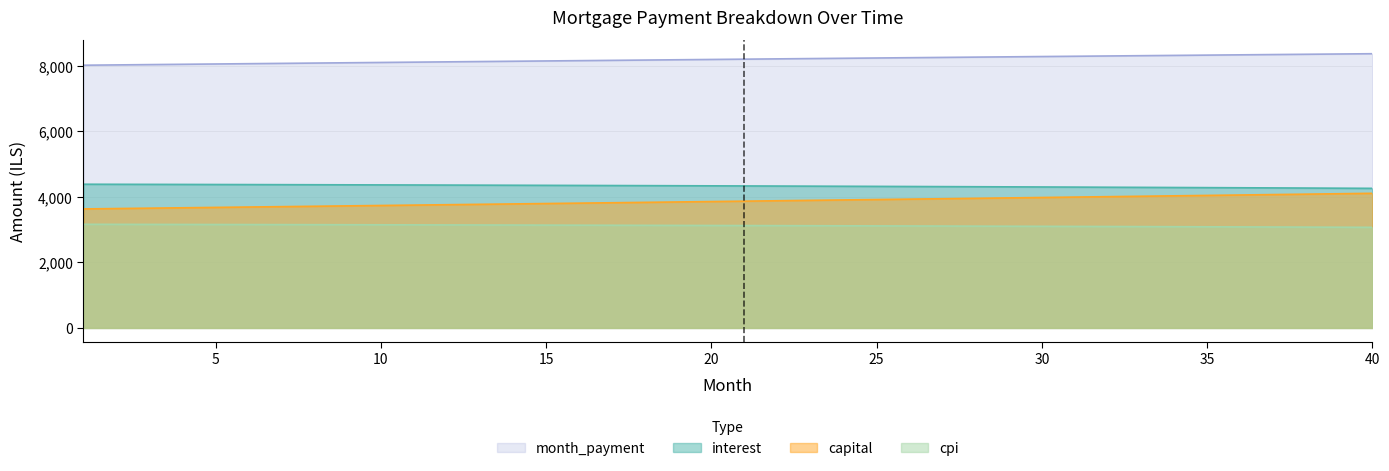

Reading right to left, what are all the values shown in this chart?

interest: 4263.3	4267.7	4272.1	4276.5	4280.7	4284.9	4289.0	4293.1	4297.1	4301.0	4304.9	4308.6	4312.4	4316.0	4319.6	4323.1	4326.6	4330.0	4333.3	4336.5	4339.7	4342.9	4345.9	4349.0	4351.9	4354.8	4357.6	4360.4	4363.1	4365.7	4368.3	4370.8	4373.3	4375.7	4378.0	4380.3	4382.5	4384.7	4386.8	4388.9
capital: 4111.6	4098.7	4085.7	4072.8	4060.0	4047.1	4034.4	4021.6	4008.9	3996.3	3983.7	3971.1	3958.6	3946.1	3933.6	3921.2	3908.8	3896.5	3884.2	3871.9	3859.7	3847.5	3835.4	3823.3	3811.2	3799.2	3787.2	3775.2	3763.3	3751.4	3739.6	3727.8	3716.0	3704.3	3692.6	3680.9	3669.3	3657.7	3646.2	3634.7
month_payment: 8374.9	8366.4	8357.8	8349.3	8340.7	8332.1	8323.4	8314.7	8306.0	8297.3	8288.5	8279.7	8270.9	8262.1	8253.2	8244.3	8235.4	8226.4	8217.5	8208.5	8199.4	8190.4	8181.3	8172.2	8163.1	8153.9	8144.8	8135.6	8126.4	8117.1	8107.9	8098.6	8089.3	8079.9	8070.6	8061.2	8051.8	8042.4	8033.0	8023.5
cpi: 3072.8	3076.0	3079.3	3082.4	3085.6	3088.6	3091.7	3094.7	3097.6	3100.5	3103.3	3106.1	3108.8	3111.5	3114.1	3116.7	3119.2	3121.7	3124.2	3126.6	3128.9	3131.2	3133.5	3135.7	3137.9	3140.0	3142.1	3144.1	3146.1	3148.1	3150.0	3151.8	3153.6	3155.4	3157.2	3158.8	3160.5	3162.1	3163.7	3165.2